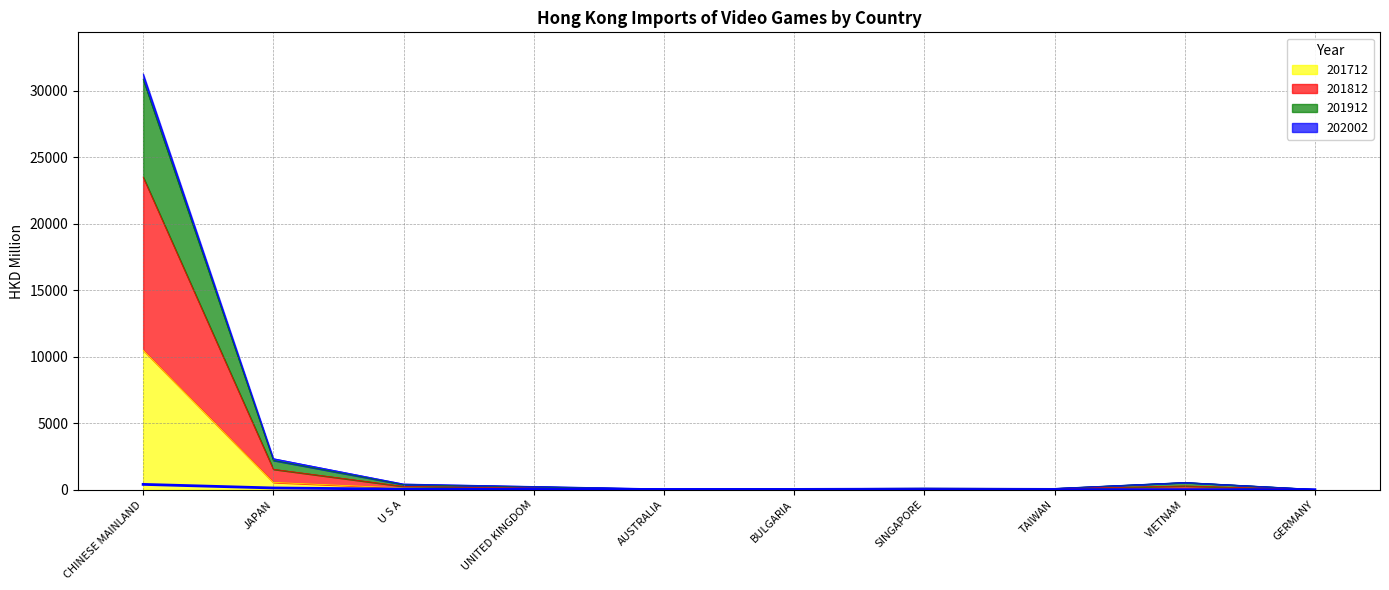

At SINGAPORE, list the series in order from largest to smallest.

201812, 201912, 201712, 202002